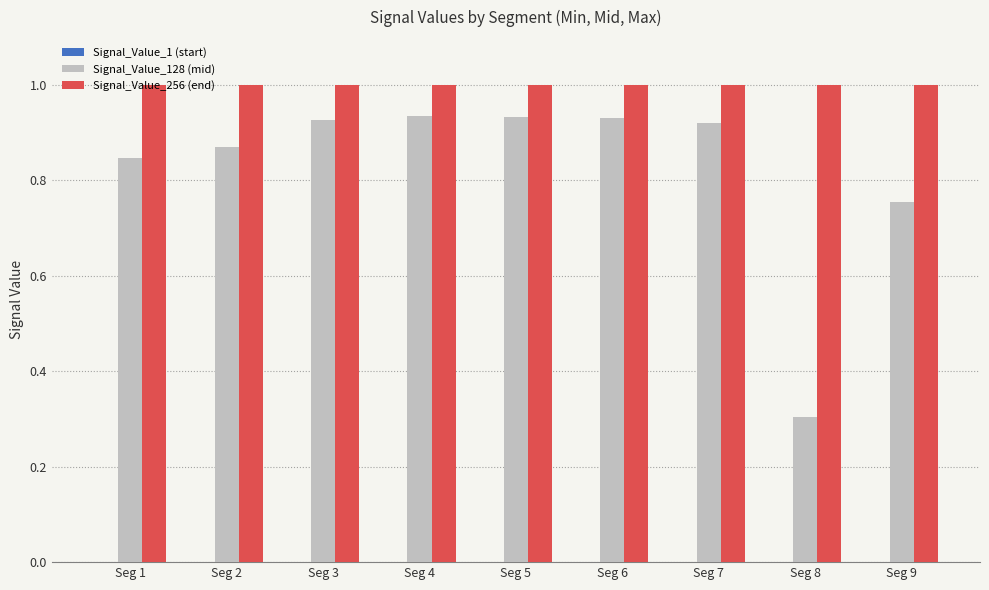

What is the greatest value displayed?

1.0